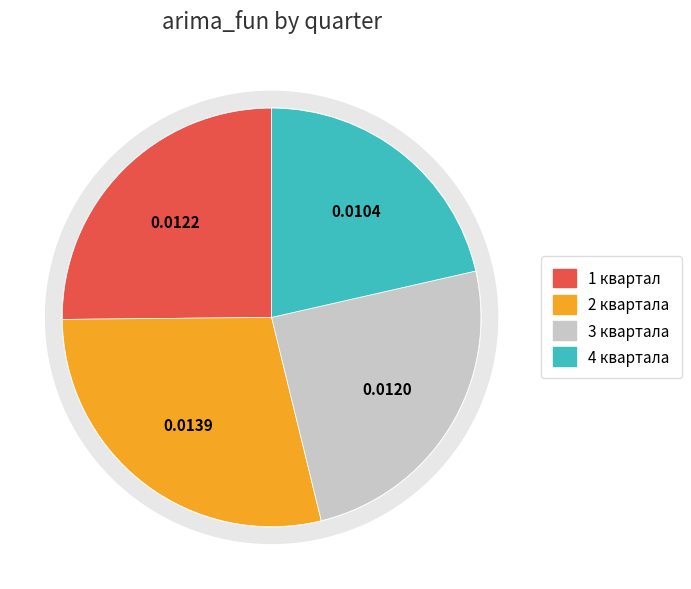

Combined, what portion of the pie is 3 квартала and 4 квартала?

46.2%